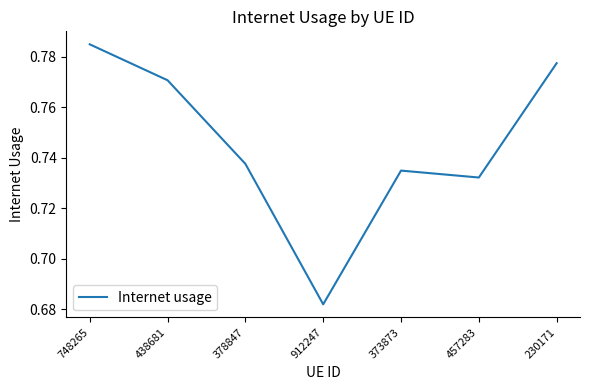

Rank the categories by value from highest to lowest.

748265, 230171, 438681, 378847, 373873, 457283, 912247